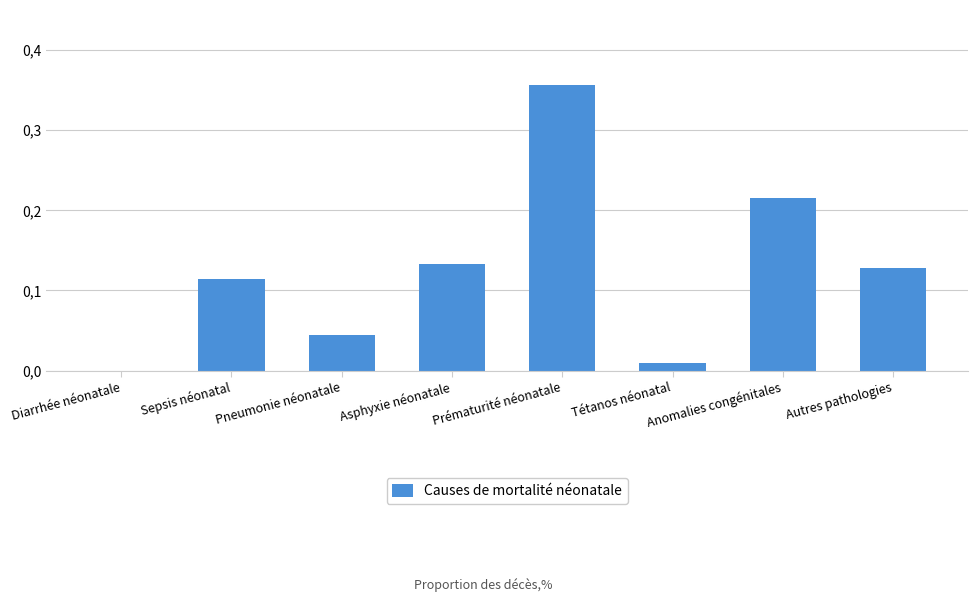

What is the label of the 7th bar from the right?

Sepsis néonatal